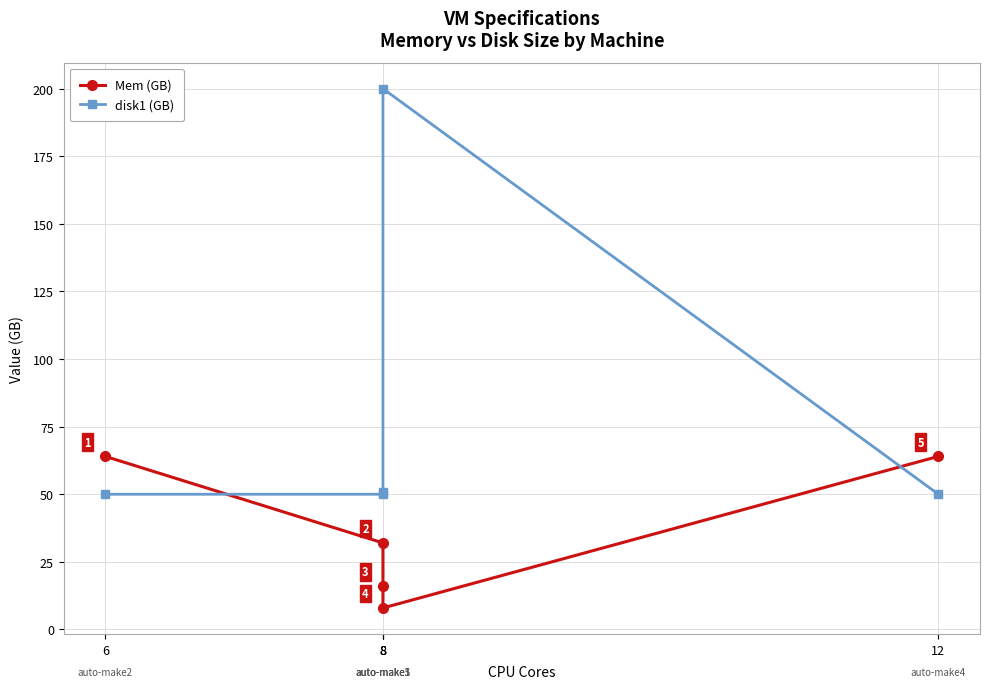

At which category does the chart reach its peak across all series?

8